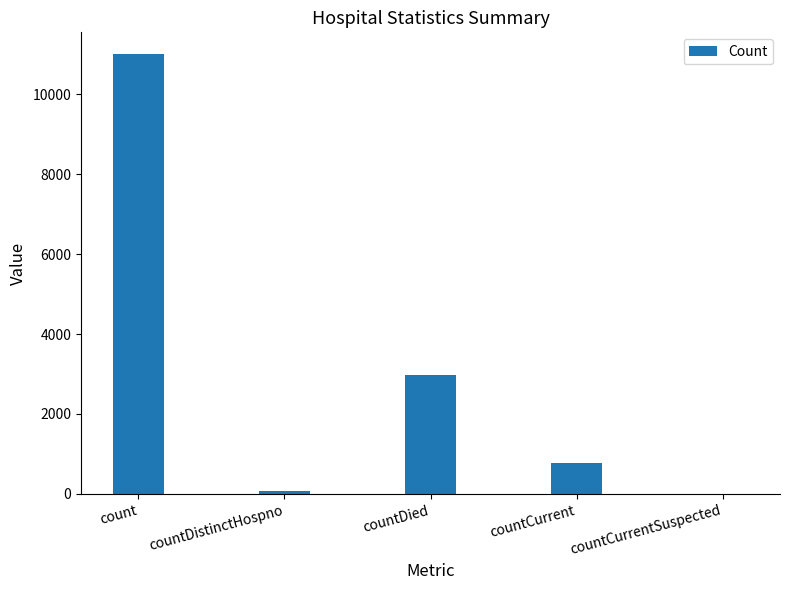

At which label is the value closest to 5496?

countDied